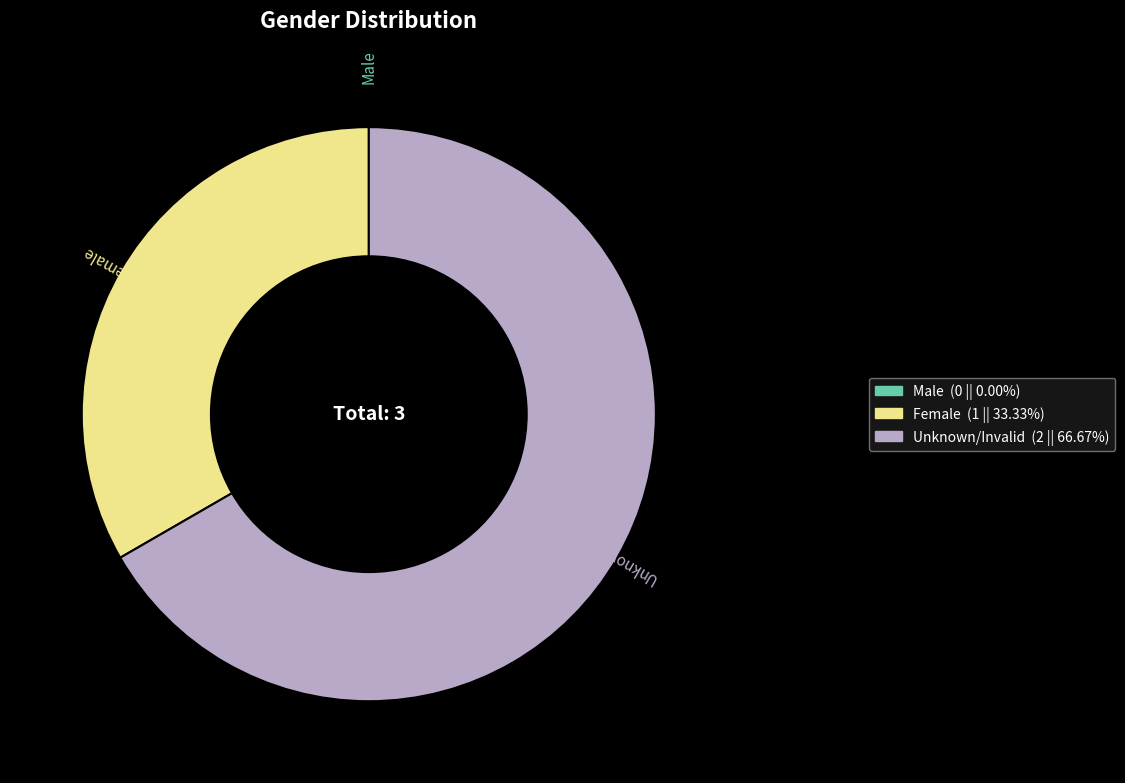

Is it true that Female is 19% of the pie?

False